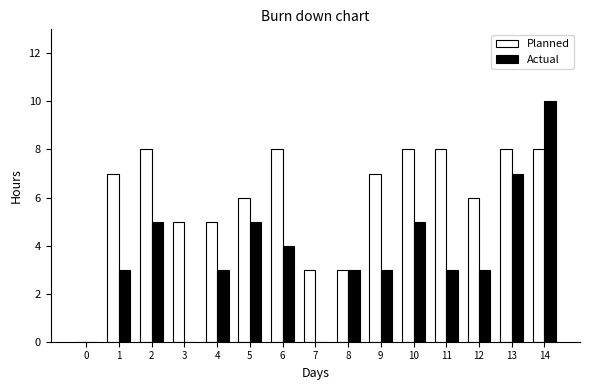

Reading right to left, transcribe all the data shown in this chart.

Planned: 14=8	13=8	12=6	11=8	10=8	9=7	8=3	7=3	6=8	5=6	4=5	3=5	2=8	1=7	0=0
Actual: 14=10	13=7	12=3	11=3	10=5	9=3	8=3	7=0	6=4	5=5	4=3	3=0	2=5	1=3	0=0